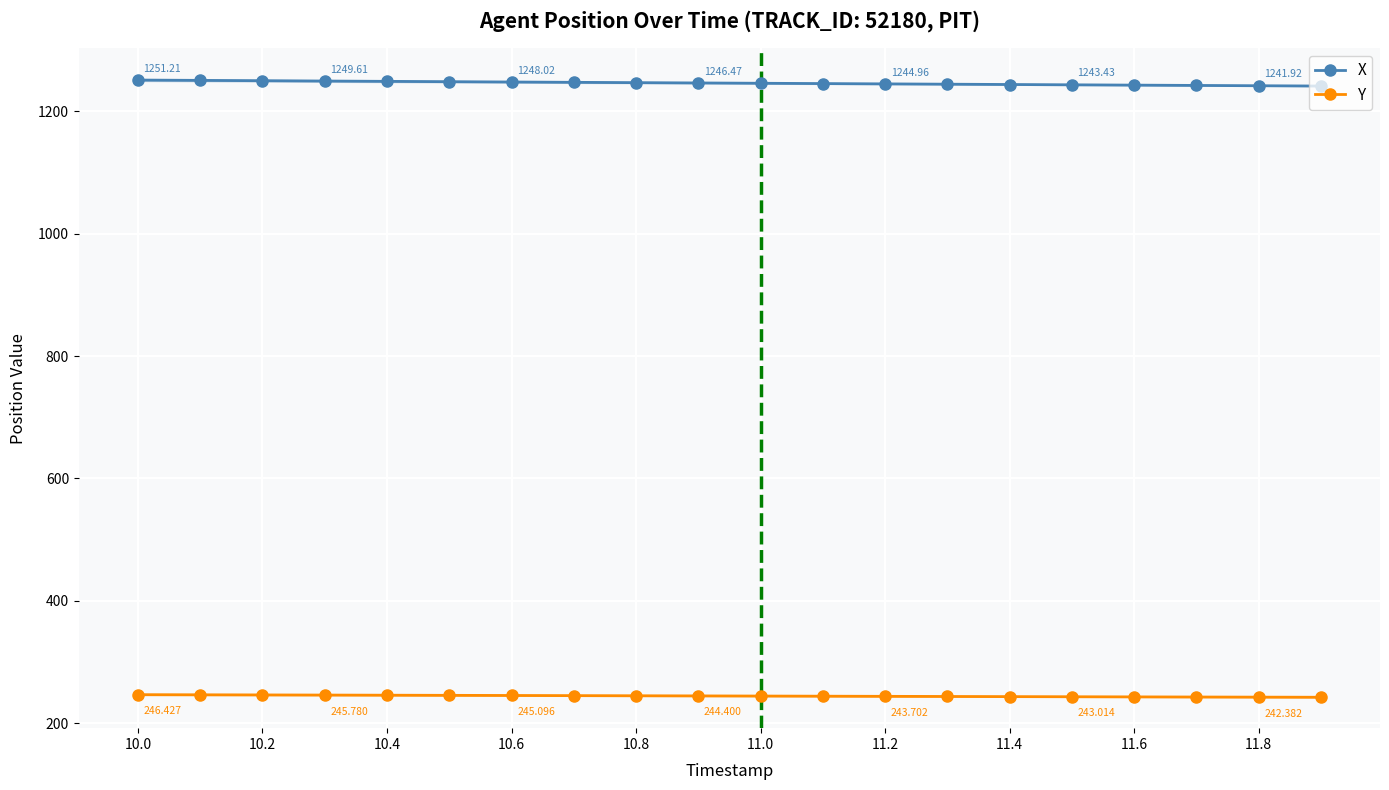

Which category has the highest value in the Y series?

10.0